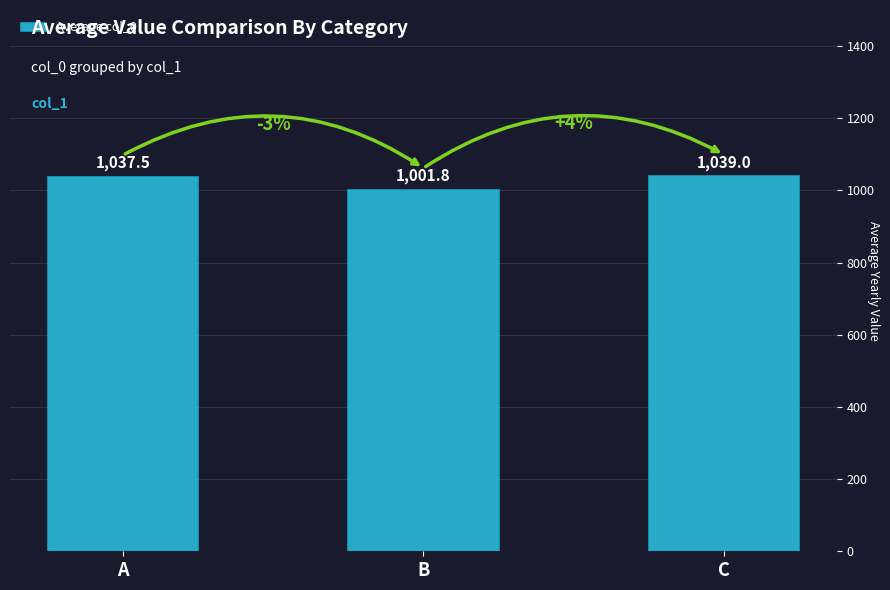

What value does the data have at B?

1001.8